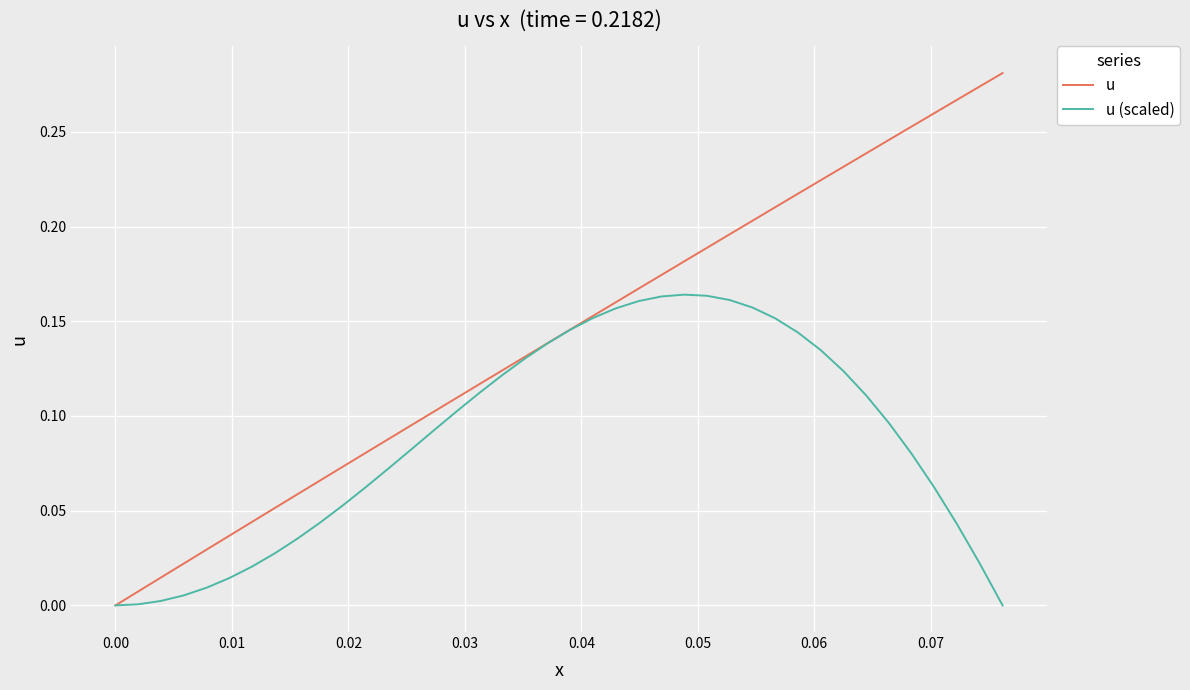

Which series has the largest total across all categories?

u